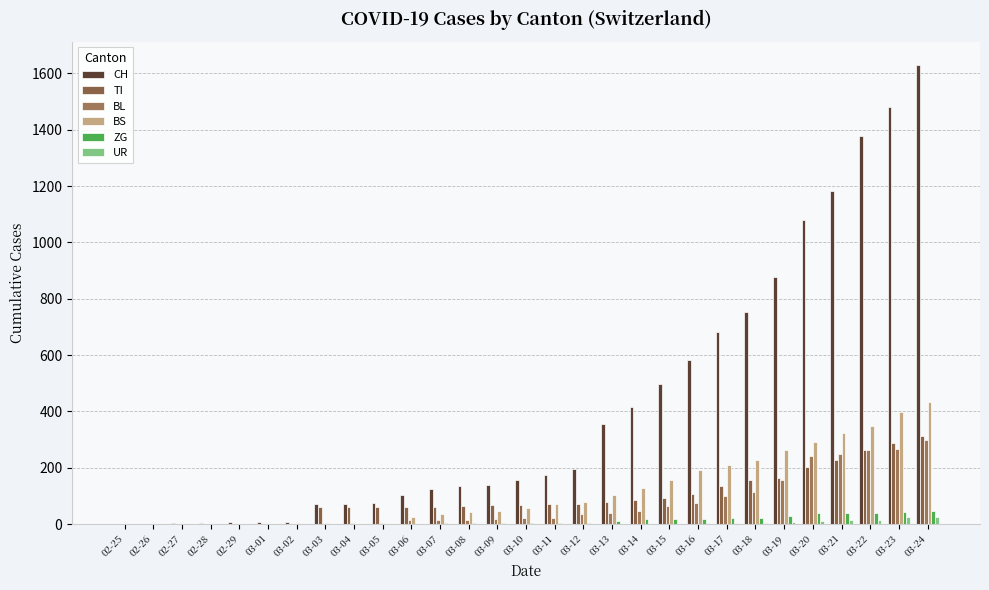

Are the bars grouped side by side (vs. stacked)?

Yes